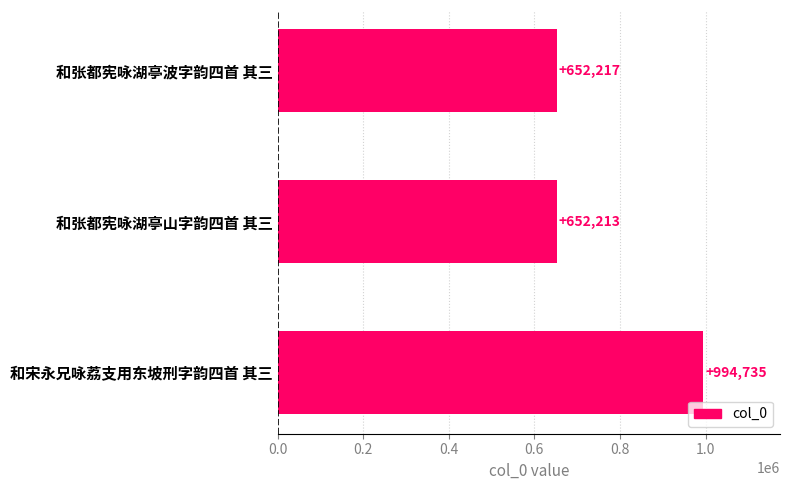

Reading top to bottom, extract all data points from this chart.

和张都宪咏湖亭波字韵四首 其三=652217	和张都宪咏湖亭山字韵四首 其三=652213	和宋永兄咏荔支用东坡刑字韵四首 其三=994735